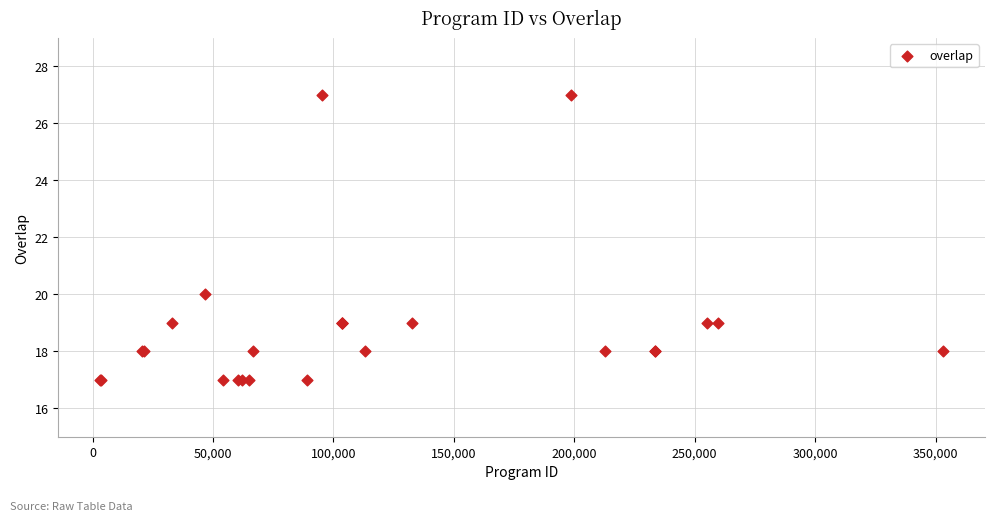

What Y value in the scatter plot is closest to 22?

20